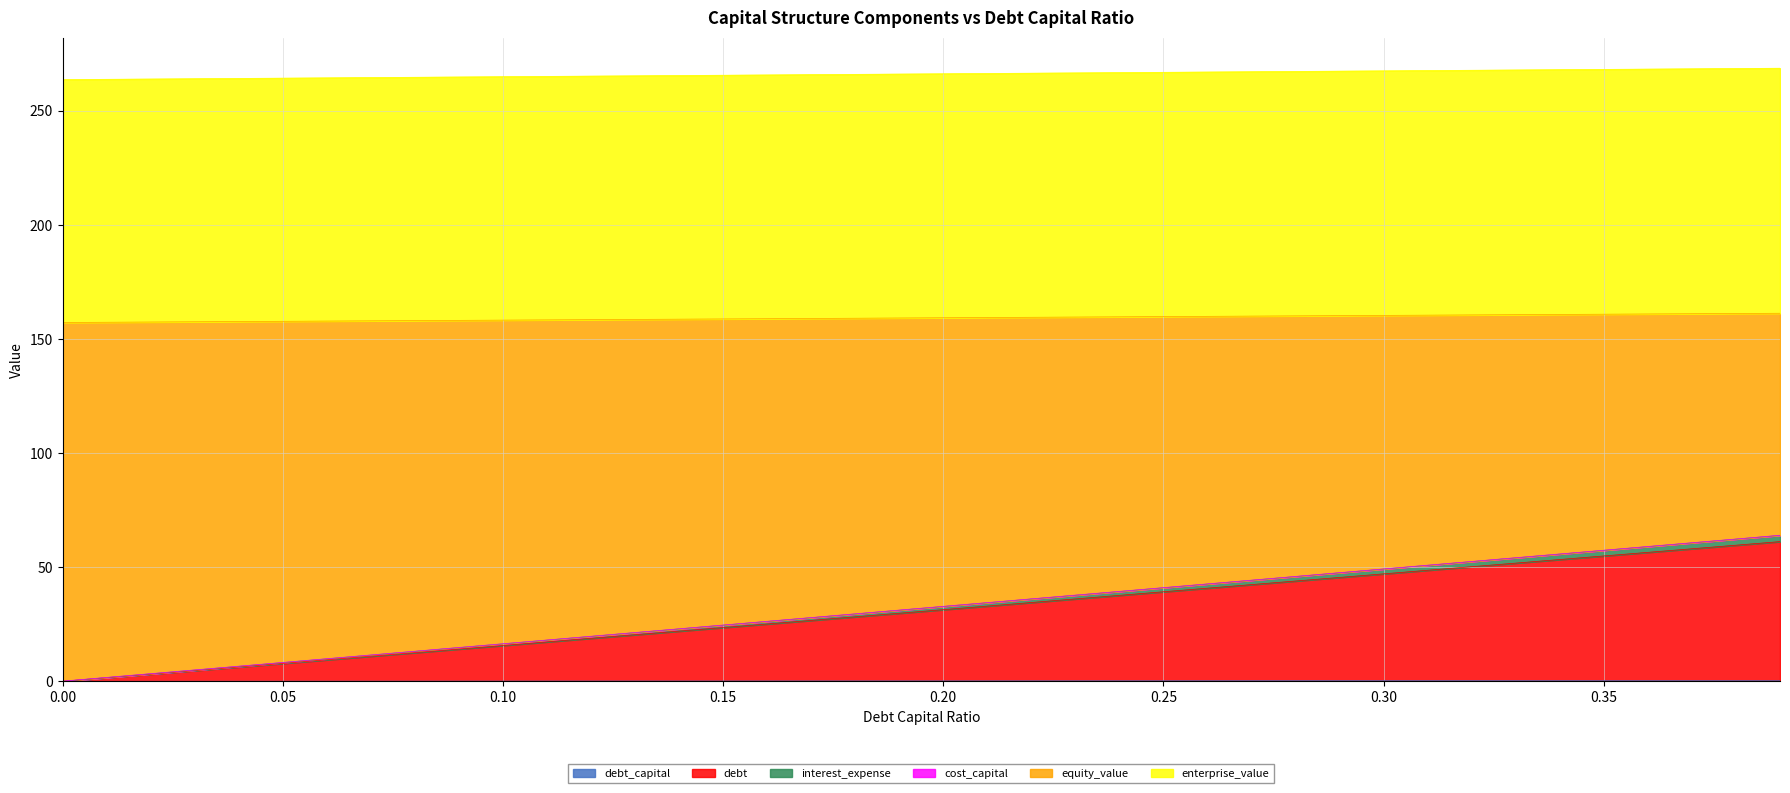

What are all the series names shown in the legend?

debt_capital, debt, interest_expense, cost_capital, equity_value, enterprise_value